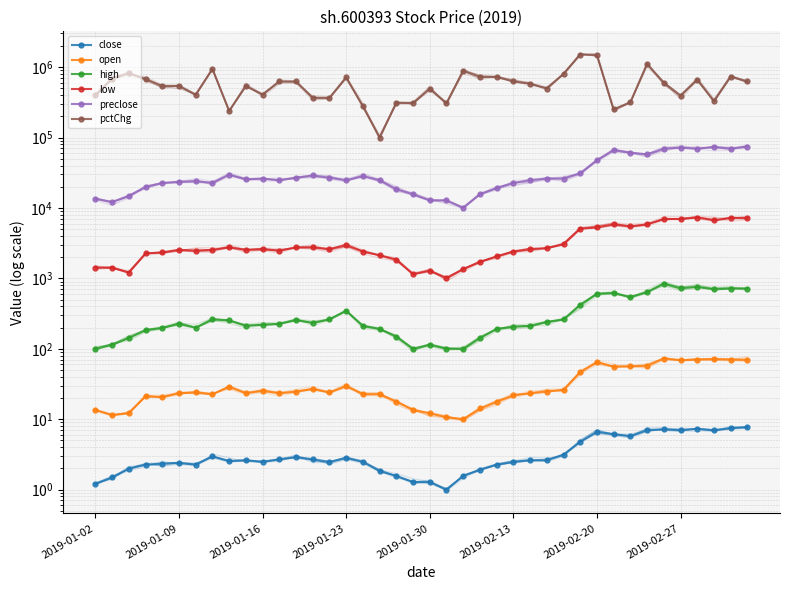

What is the sum of all preclose values?

1314120.3